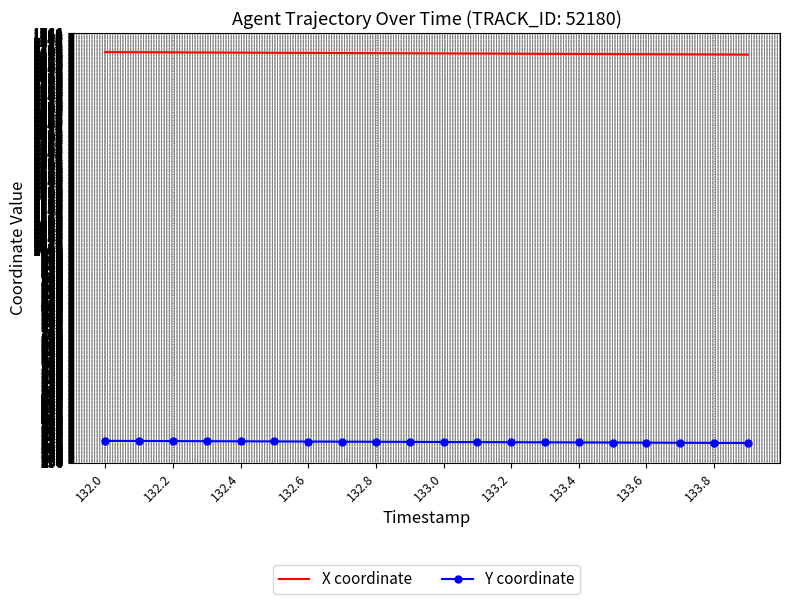

List the series in order of their overall mean, lowest first.

Y coordinate, X coordinate